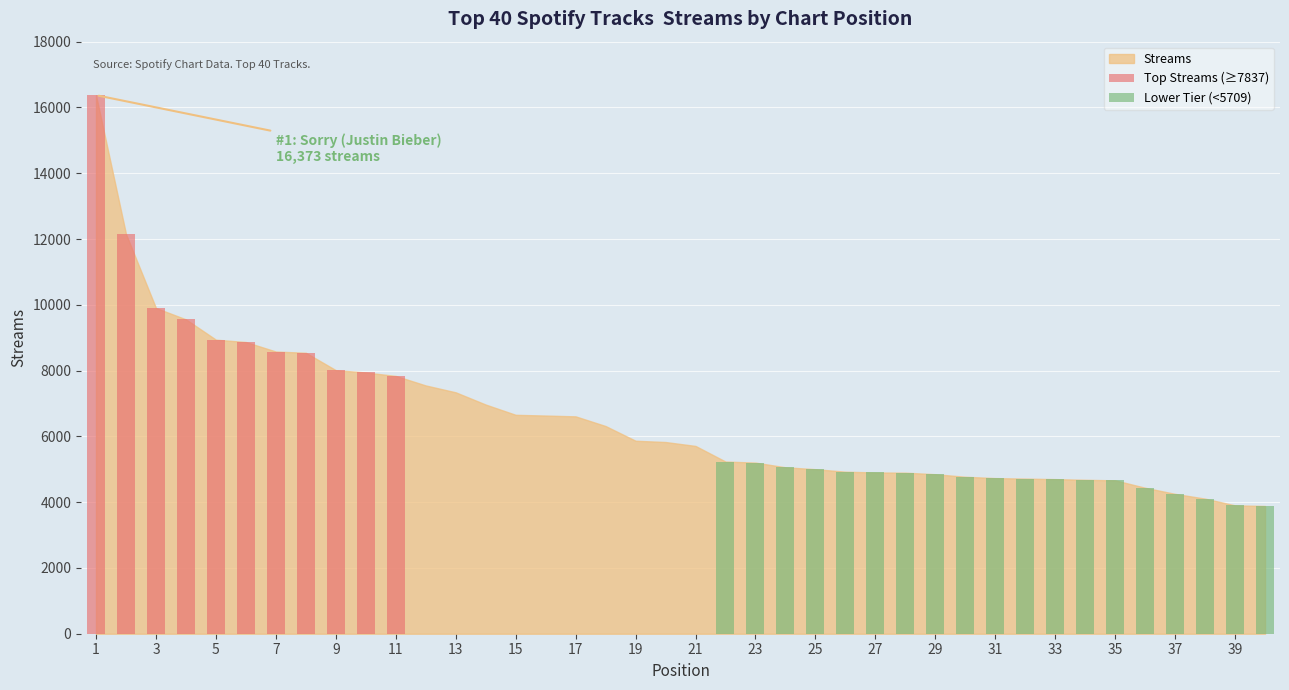

List the labels in order of value, largest first.

1, 2, 3, 4, 5, 6, 7, 8, 9, 10, 11, 12, 13, 14, 15, 16, 17, 18, 19, 20, 21, 22, 23, 24, 25, 26, 27, 28, 29, 30, 31, 32, 33, 34, 35, 36, 37, 38, 39, 40